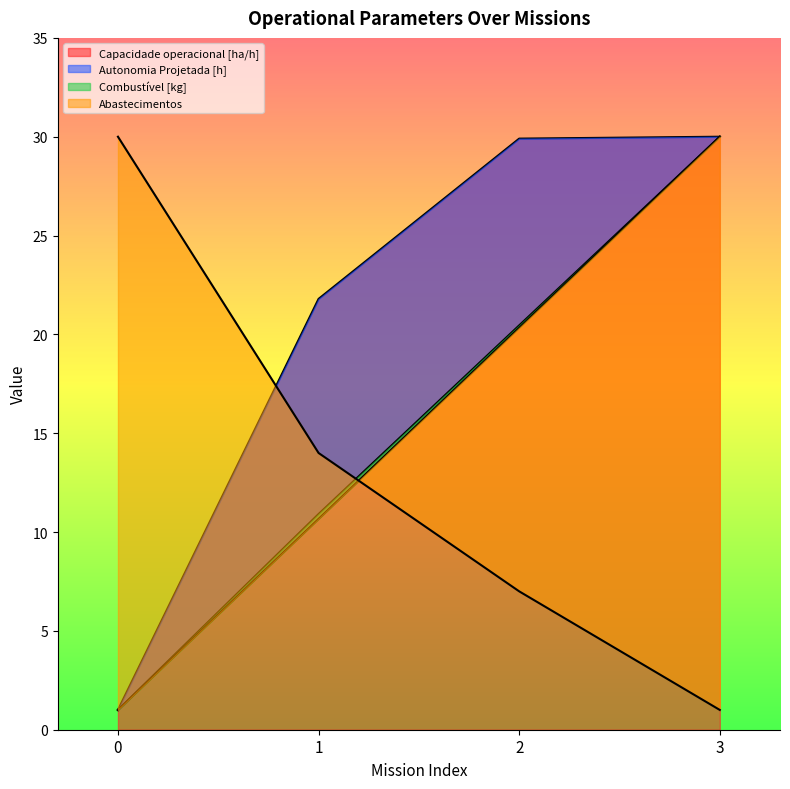

What is the lowest value of the Abastecimentos series?

1.0